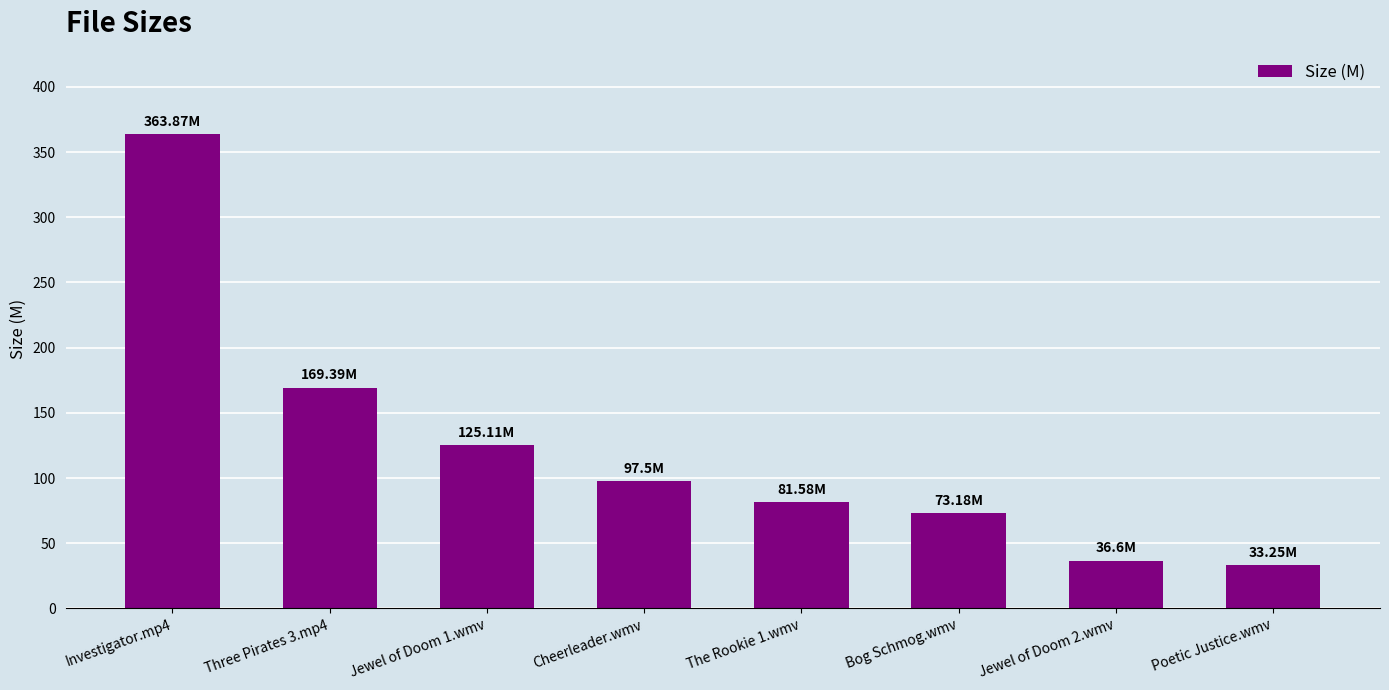

What is the change in value from Jewel of Doom 1.wmv to Cheerleader.wmv?

-27.6